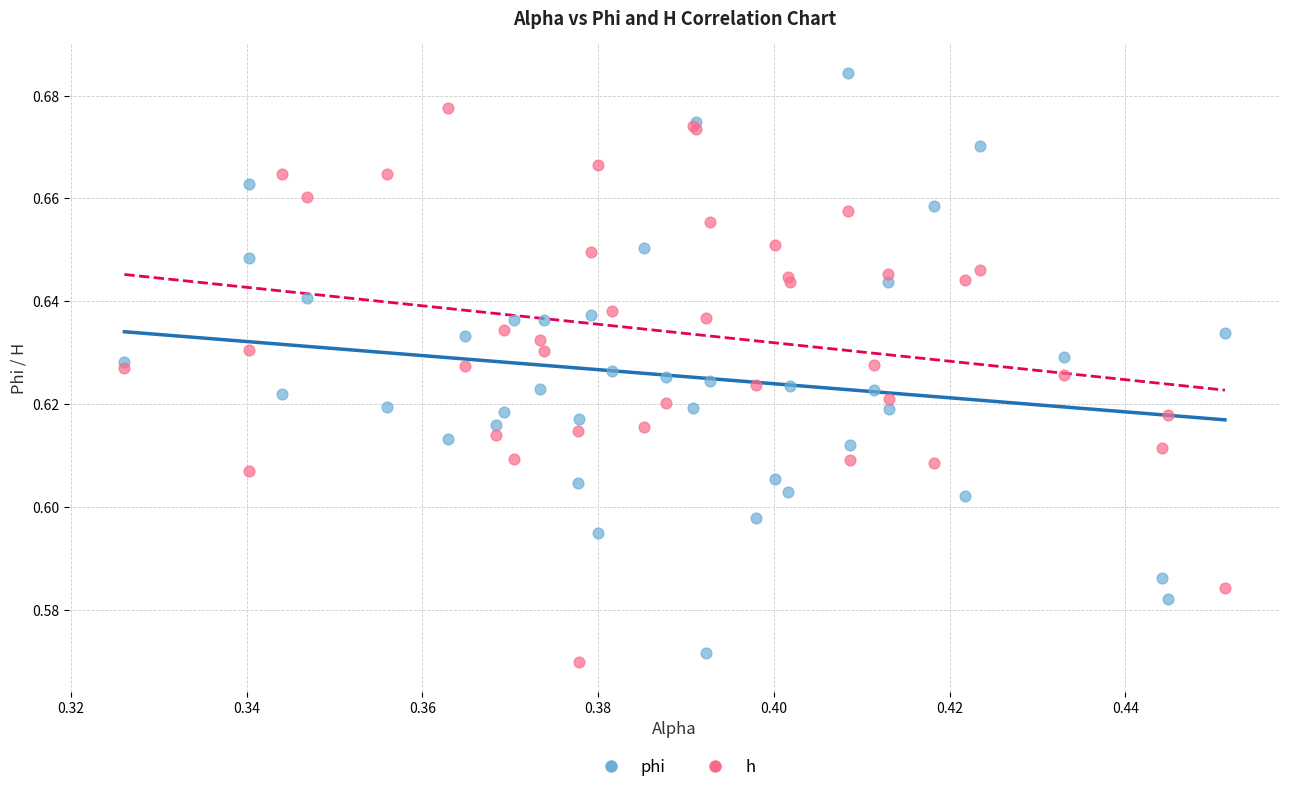

Which series reaches the maximum Y coordinate?

phi